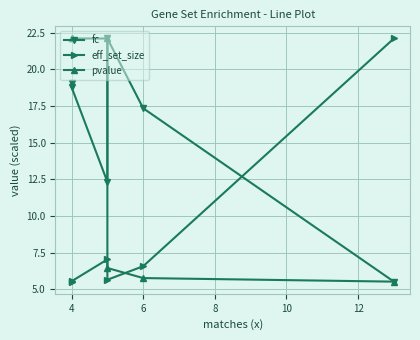

True or false: pvalue and eff_set_size cross at least once.

True